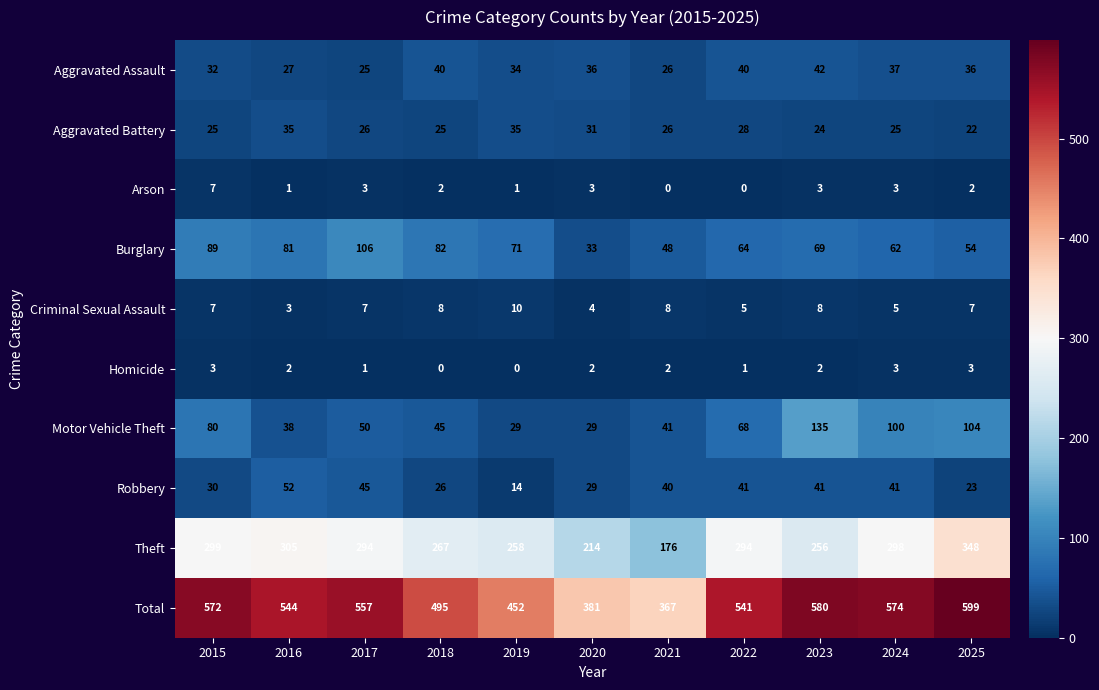

What is the difference between the Aggravated Assault values at 2016 and 2024?

10